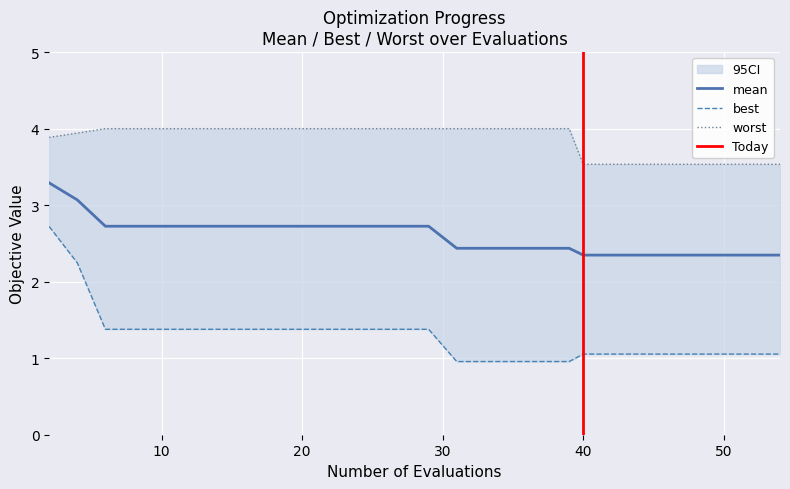

How many distinct data groups are displayed?

3